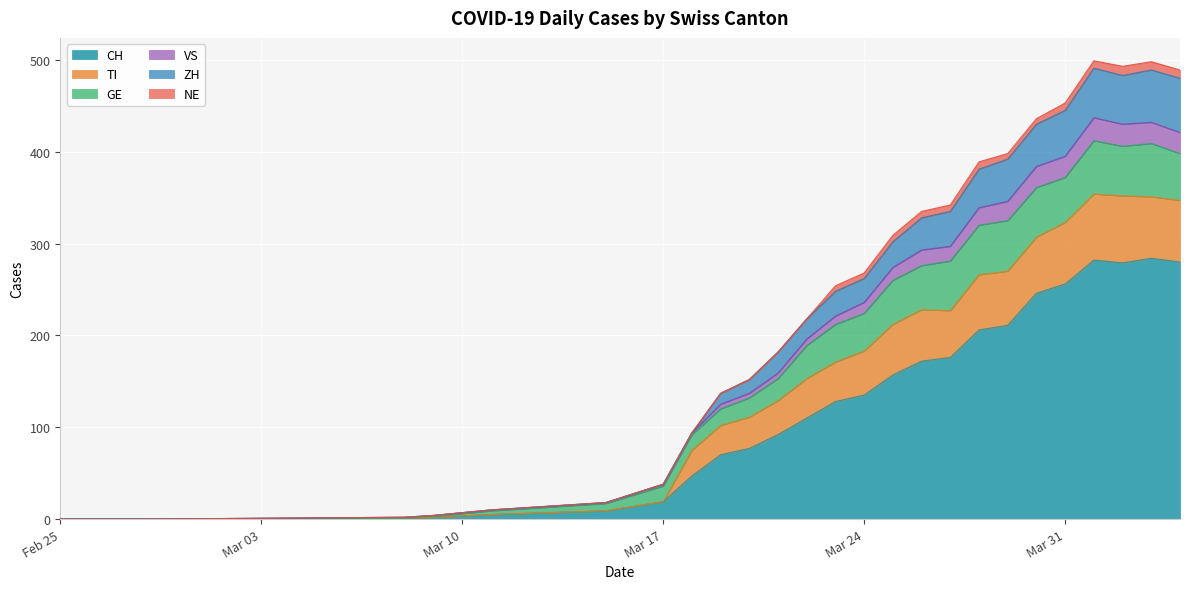

What are all the series names shown in the legend?

CH, TI, GE, VS, ZH, NE